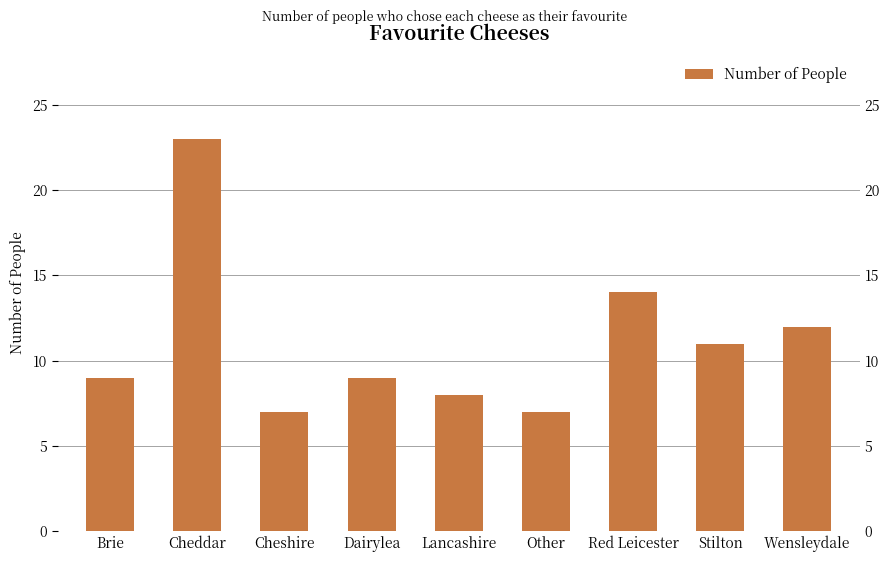

What position from the left is Wensleydale?

9